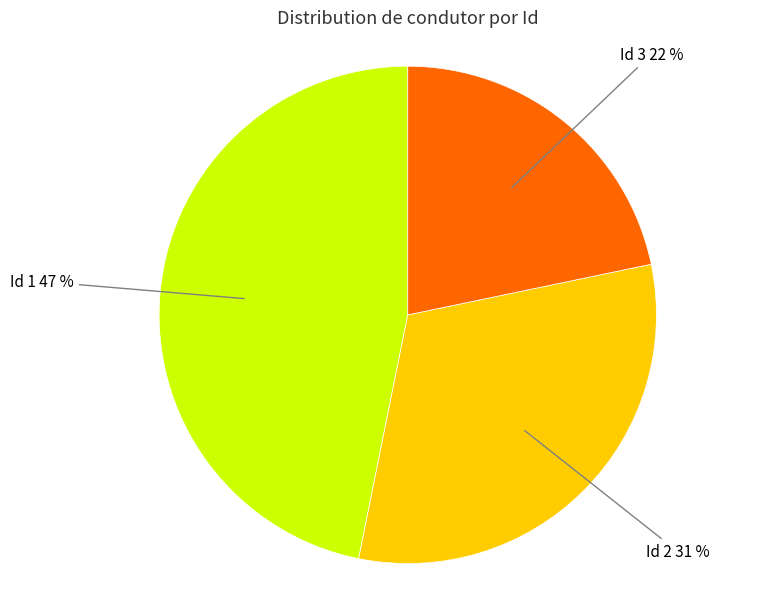

To the nearest percent, what is the average slice percentage?

33%